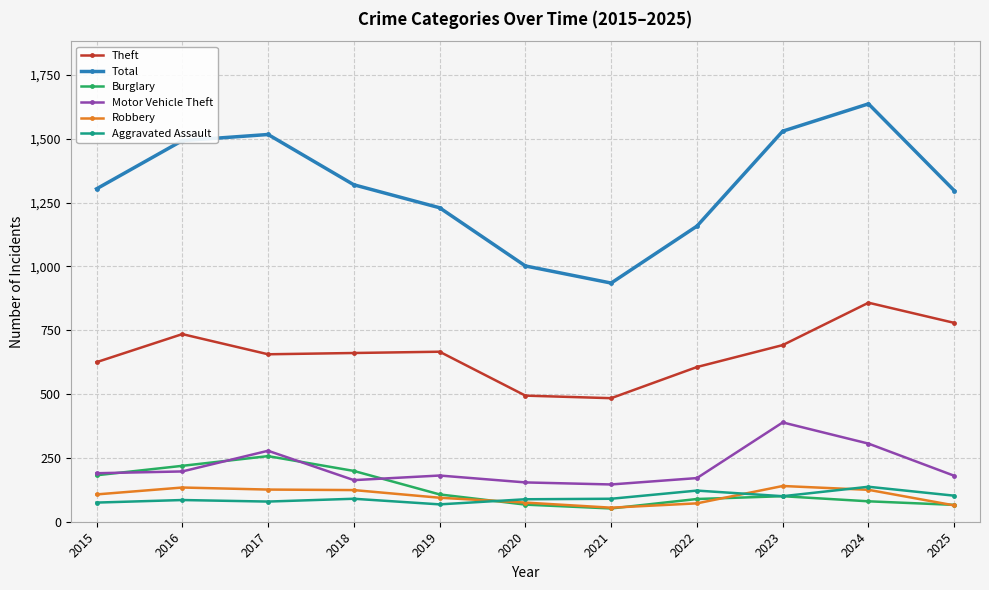

Which series has the largest range (max minus min)?

Total